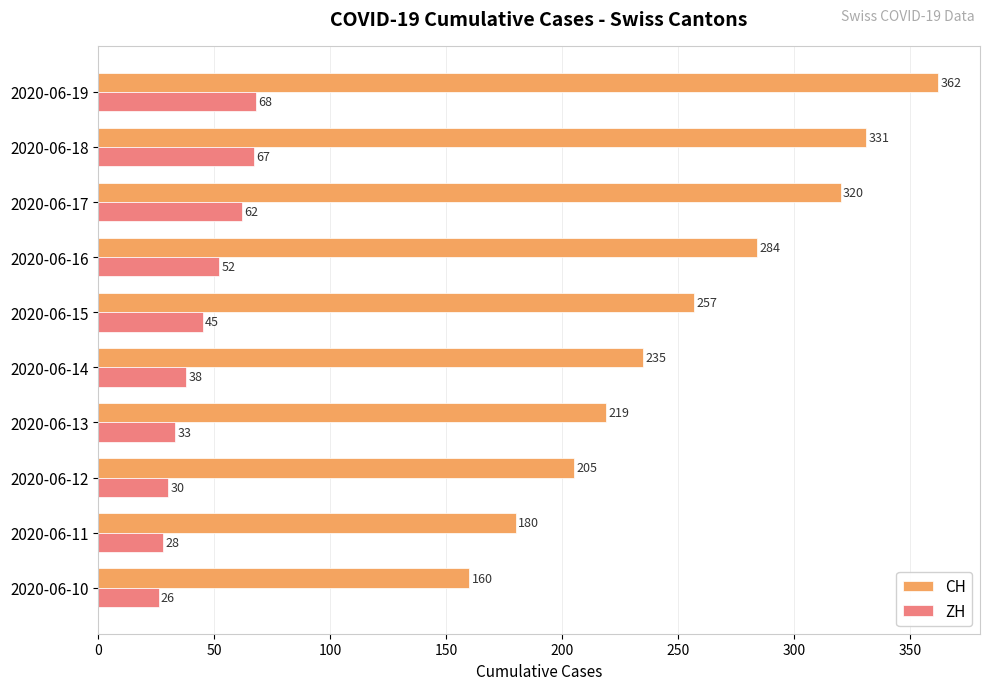

What is the approximate value of CH at 2020-06-16?

284